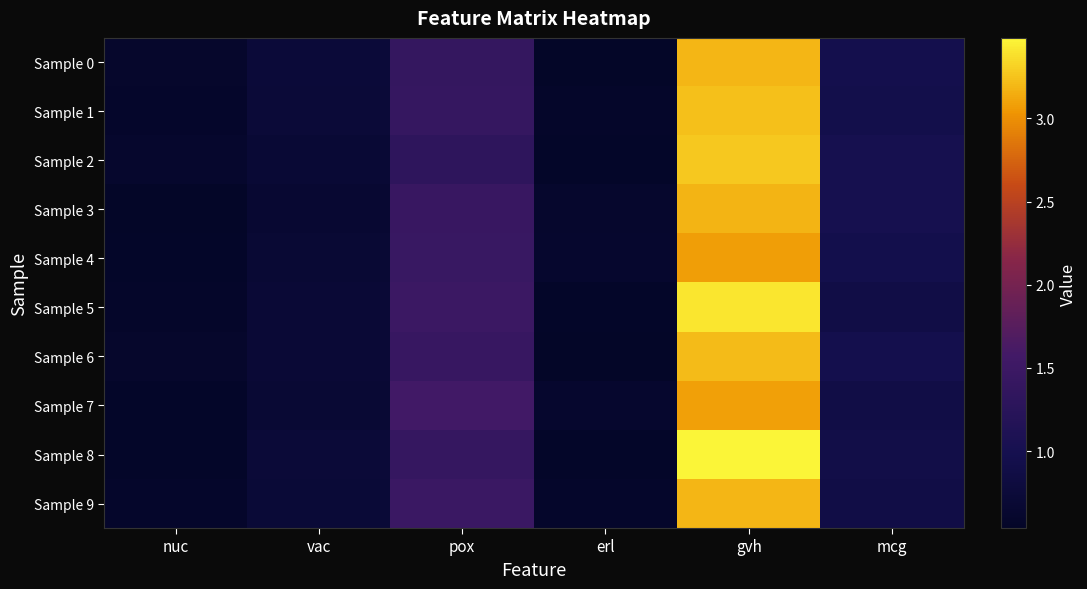

What is the spread (max minus min) of values at mcg?

0.1